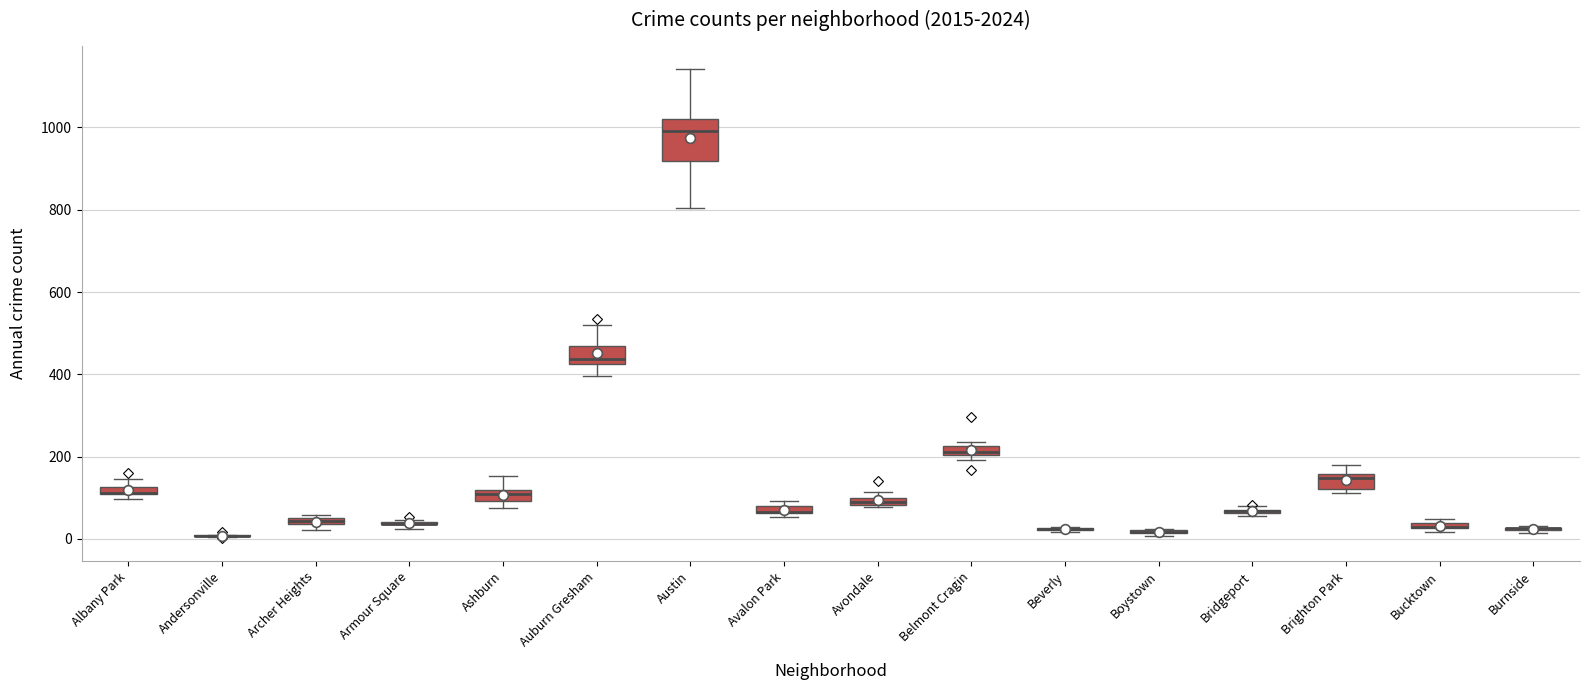

Where is the lower edge of the box for Belmont Cragin on the y-axis? The values are not printed on the chart, so give them approximately, as read against the axis.

200